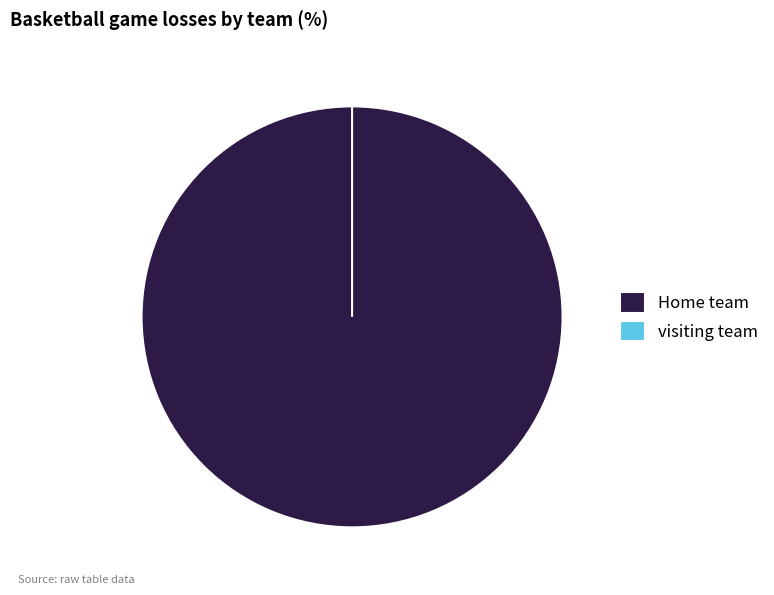

Is there any slice that represents more than half of the pie?

Yes